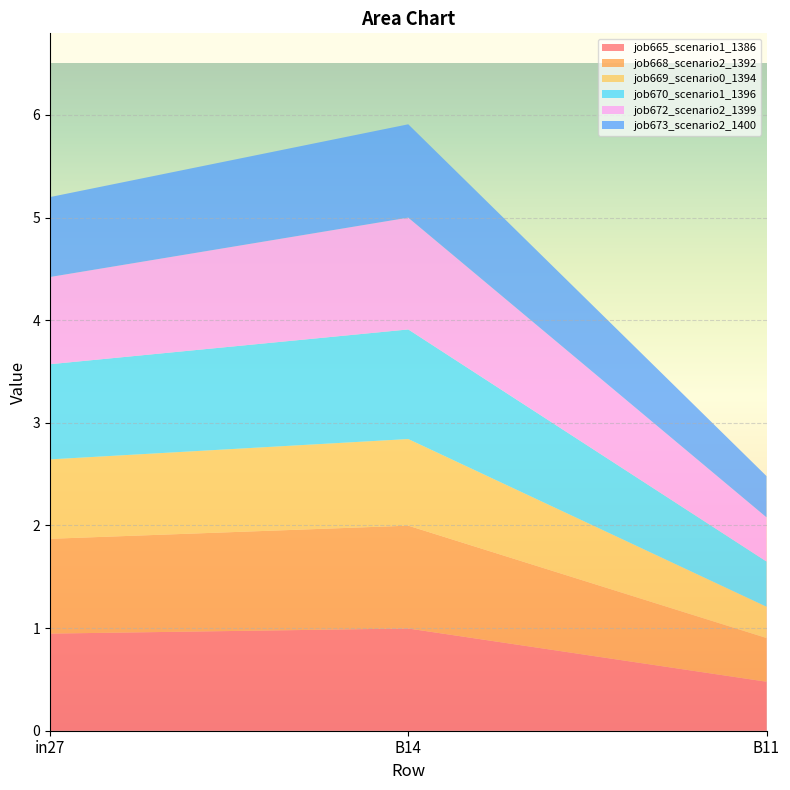

Reading right to left, list all the values displayed in this chart.

job665_scenario1_1386: 0.5	1.0	0.9
job668_scenario2_1392: 0.4	1.0	0.9
job669_scenario0_1394: 0.3	0.8	0.8
job670_scenario1_1396: 0.4	1.1	0.9
job672_scenario2_1399: 0.4	1.1	0.8
job673_scenario2_1400: 0.4	0.9	0.8